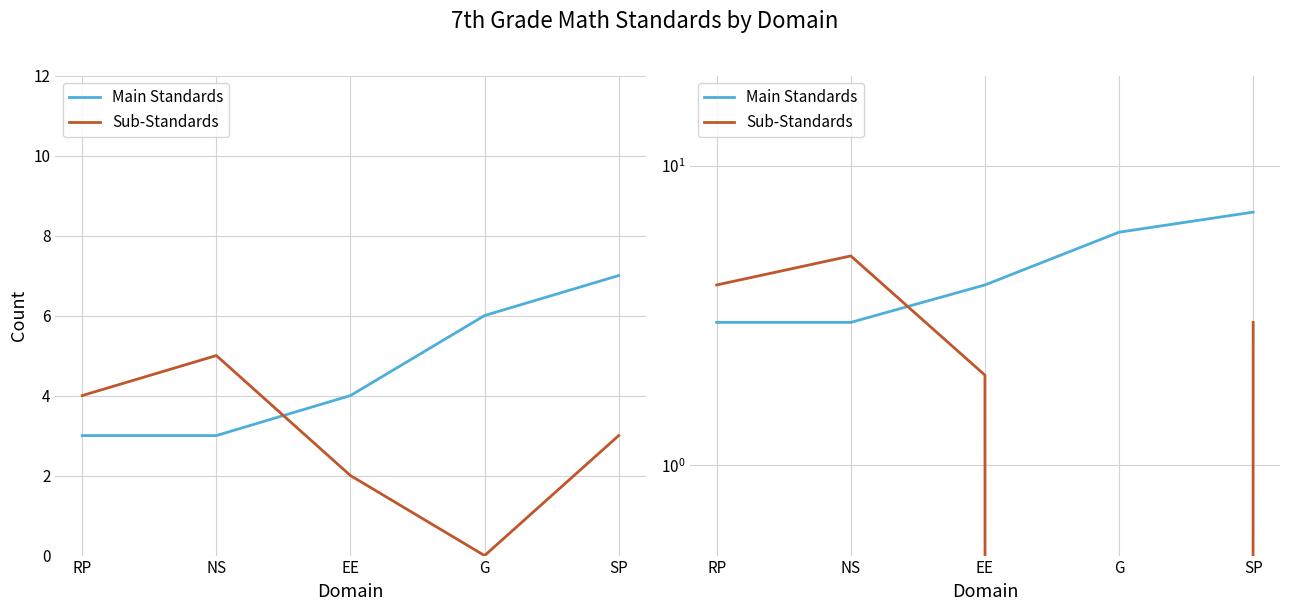

List the series in order of their peak value, lowest first.

Sub-Standards, Main Standards